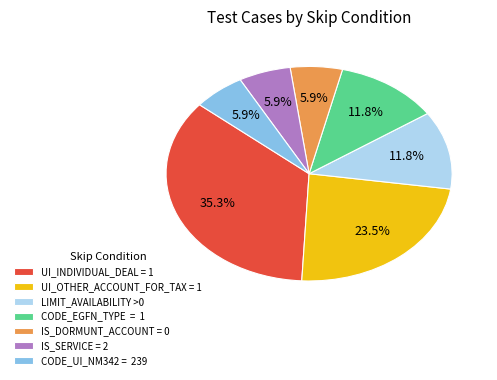

Is UI_OTHER_ACCOUNT_FOR_TAX = 1 the majority of the pie?

No